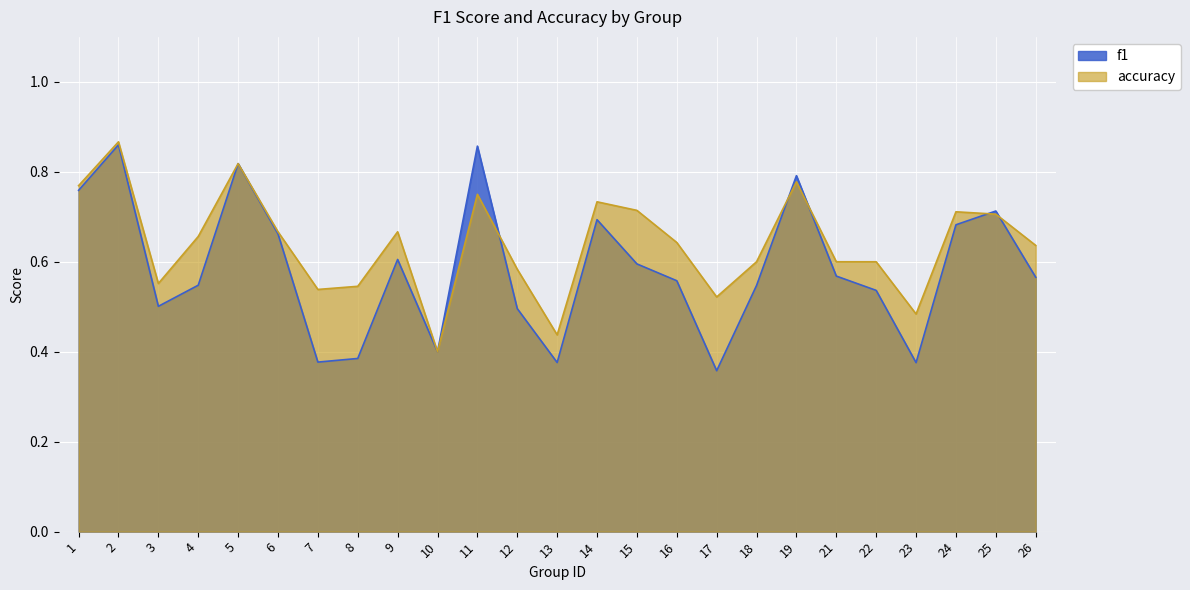

Which series has the largest range (max minus min)?

f1